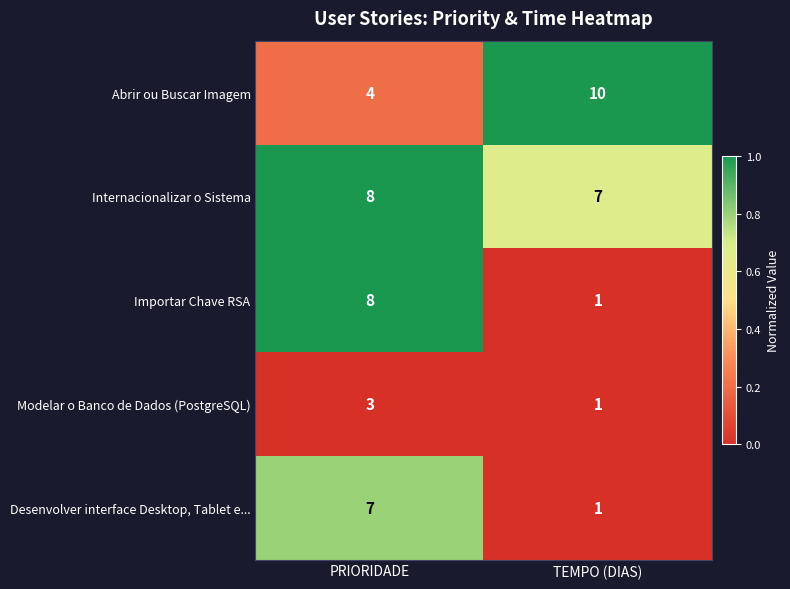

What is the sum of all Modelar o Banco de Dados (PostgreSQL) values?

4